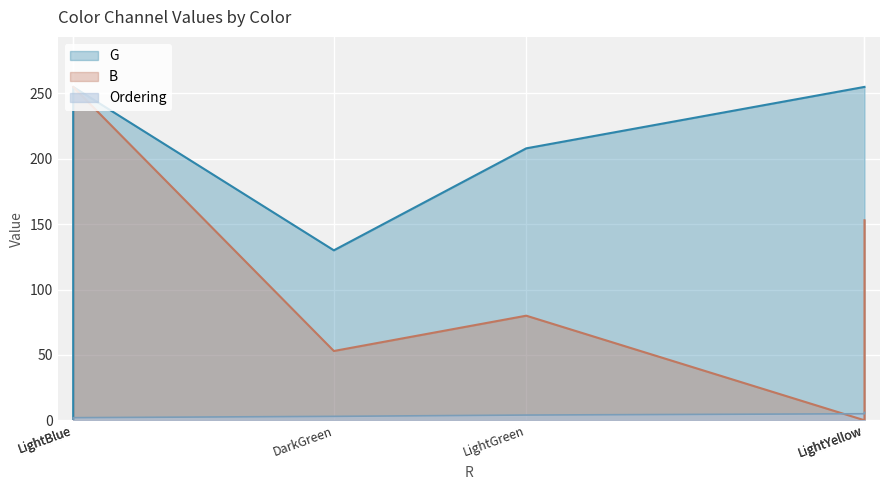

List the series in order of their overall mean, highest first.

G, B, Ordering